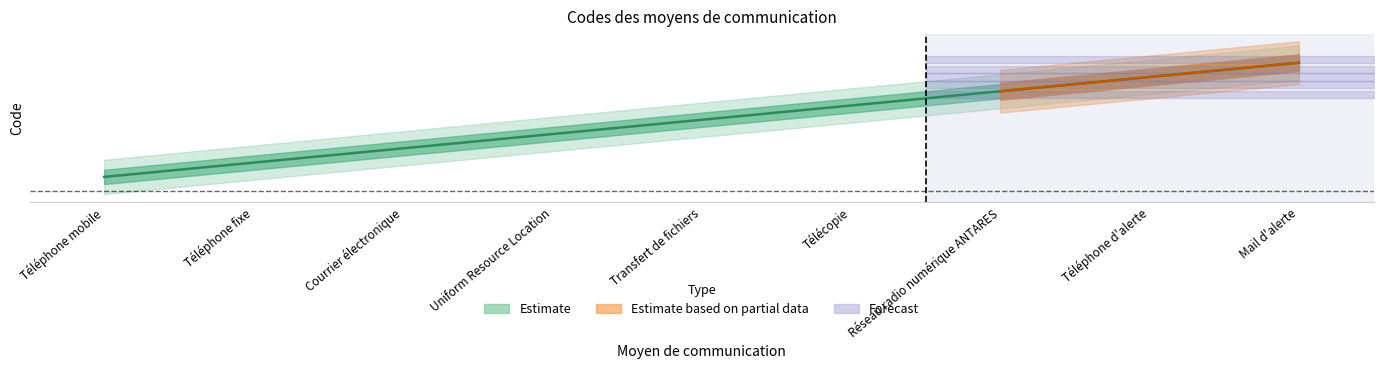

The chart shows a value of 4 at Uniform Resource Location. True or false?

True